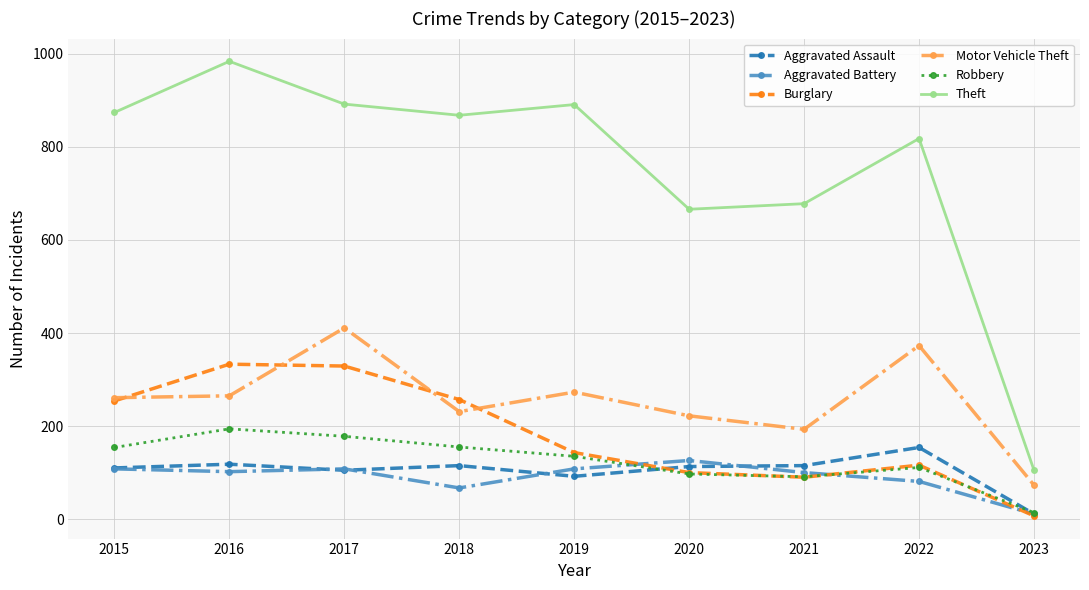

What is the difference between the maximum and second lowest values in the Robbery series?

103